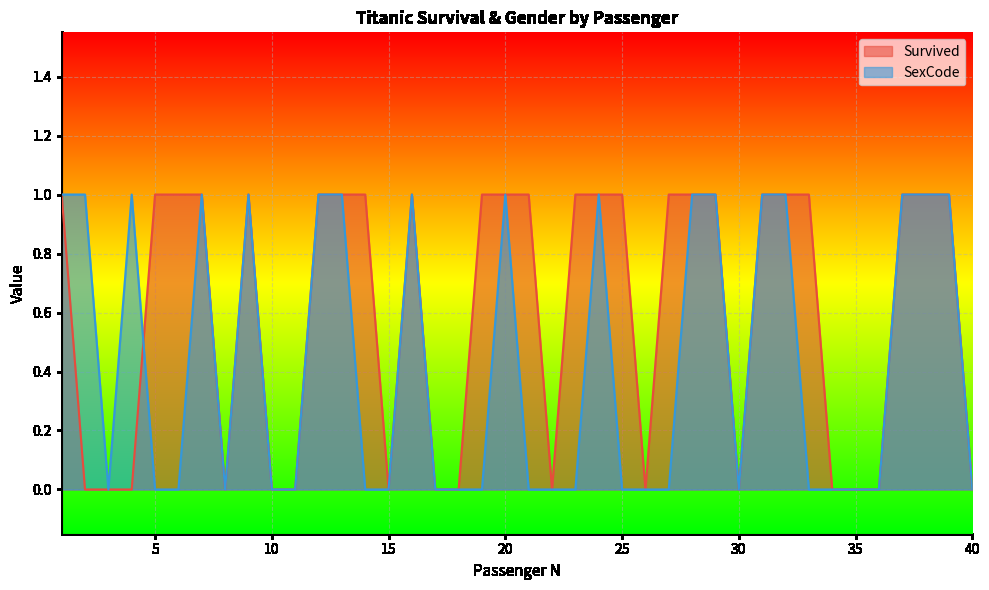

List the series in order of their overall mean, highest first.

Survived, SexCode